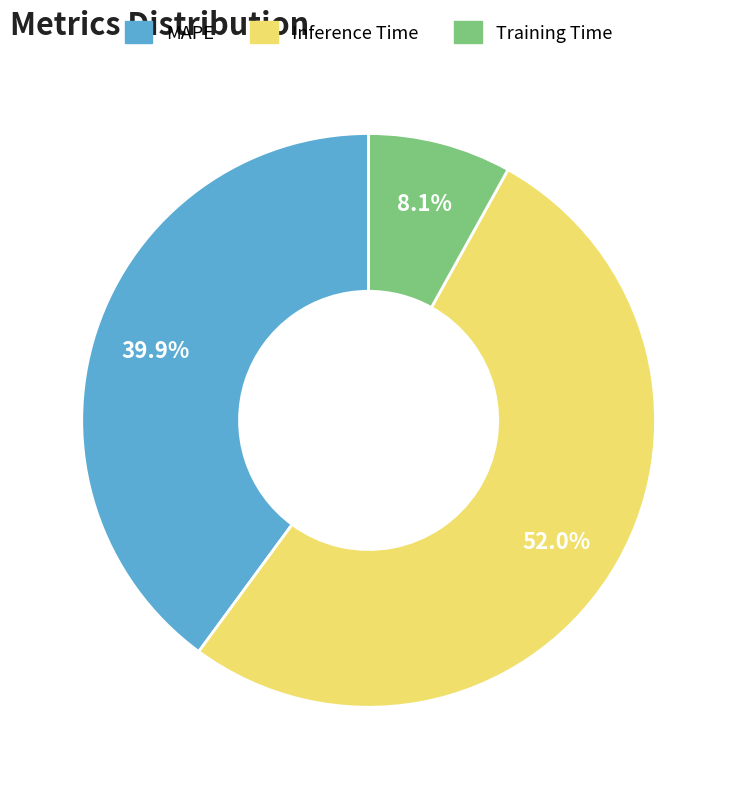

Rank the categories by value from lowest to highest.

Training Time, MAPE, Inference Time